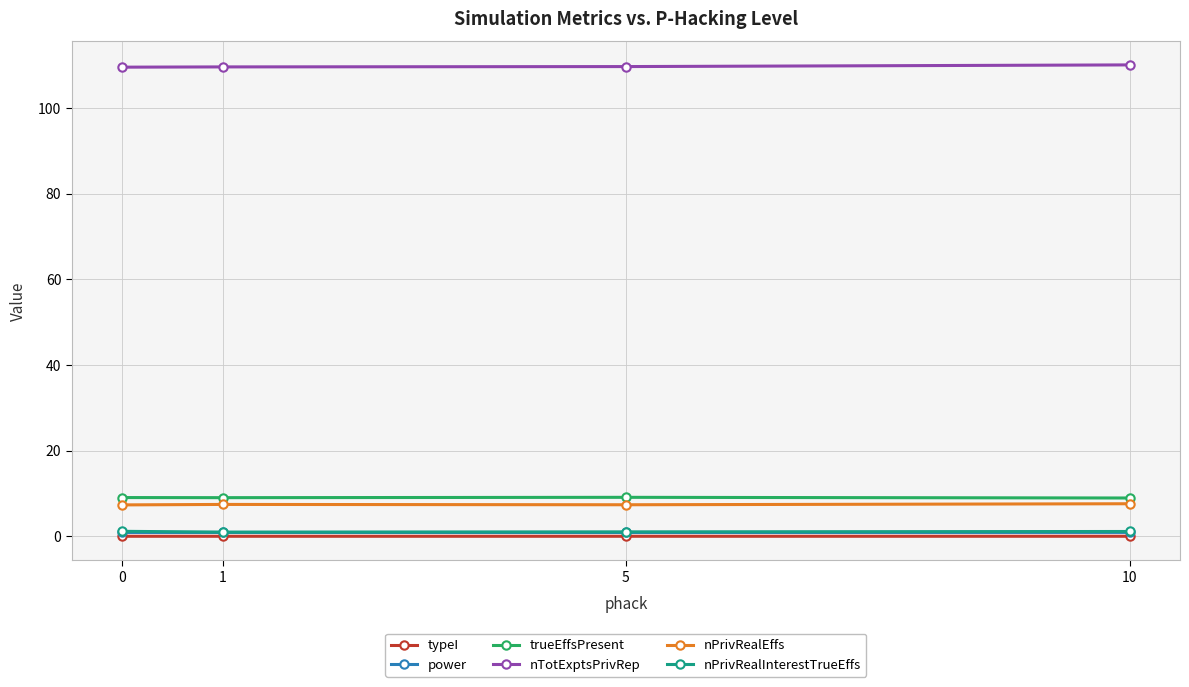

What is the minimum value for nTotExptsPrivRep?

109.5